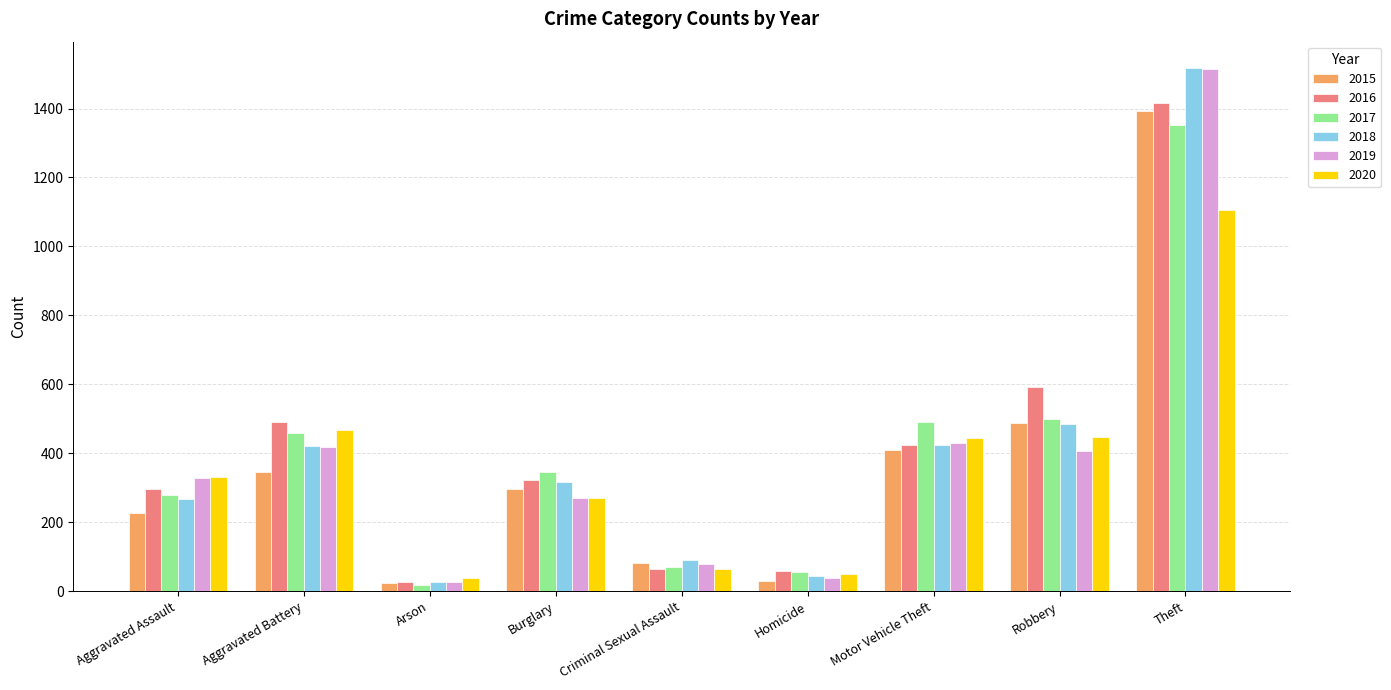

The 2016 series shows 610 at Motor Vehicle Theft. True or false?

False